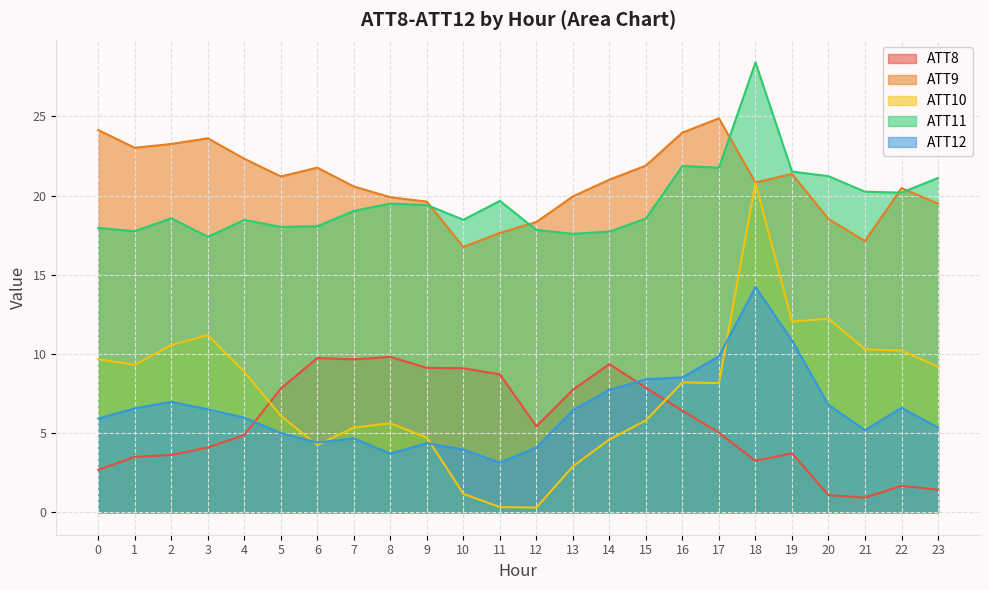

Is it true that ATT12 equals 6.4 at 8?

False